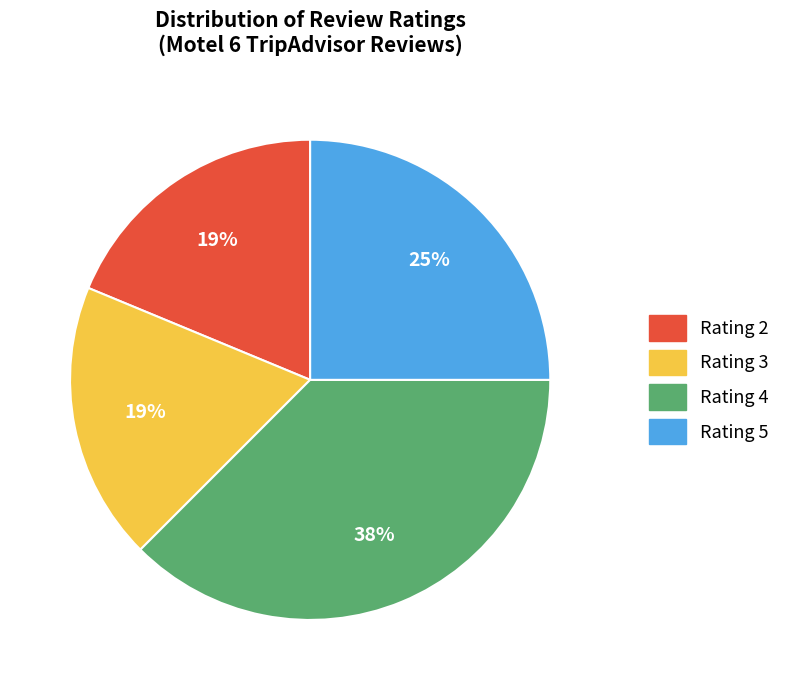

What is the ratio of the value at Rating 3 to the value at Rating 2?

1.0